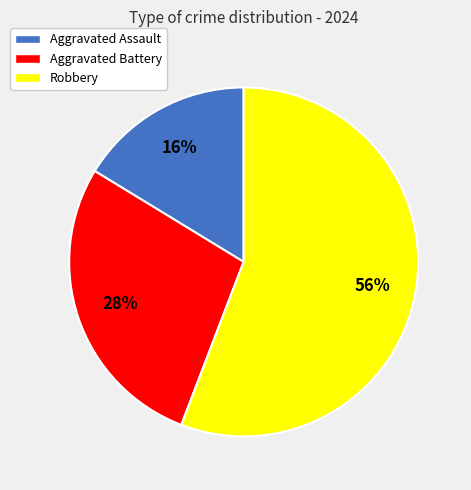

Do Robbery and Aggravated Battery together represent more than half of the pie?

Yes